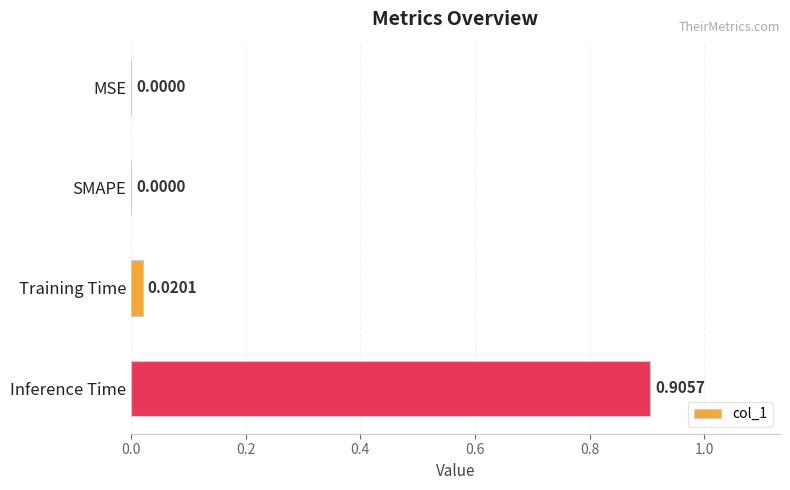

Between Training Time and SMAPE, which is larger?

Training Time